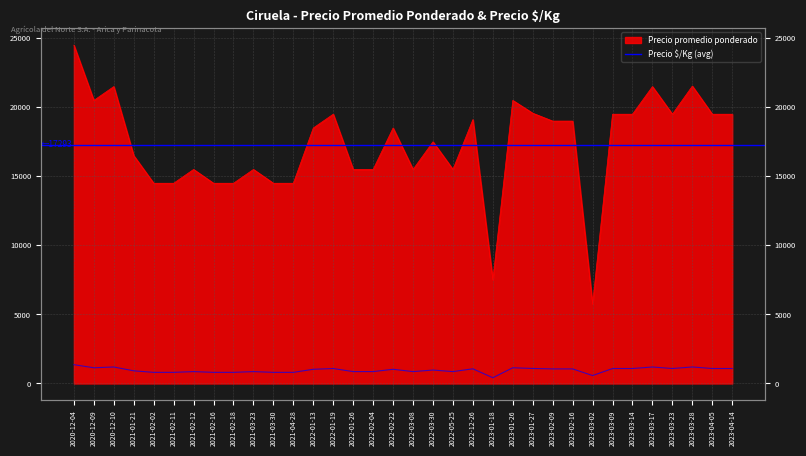

What is the greatest value displayed?

24500